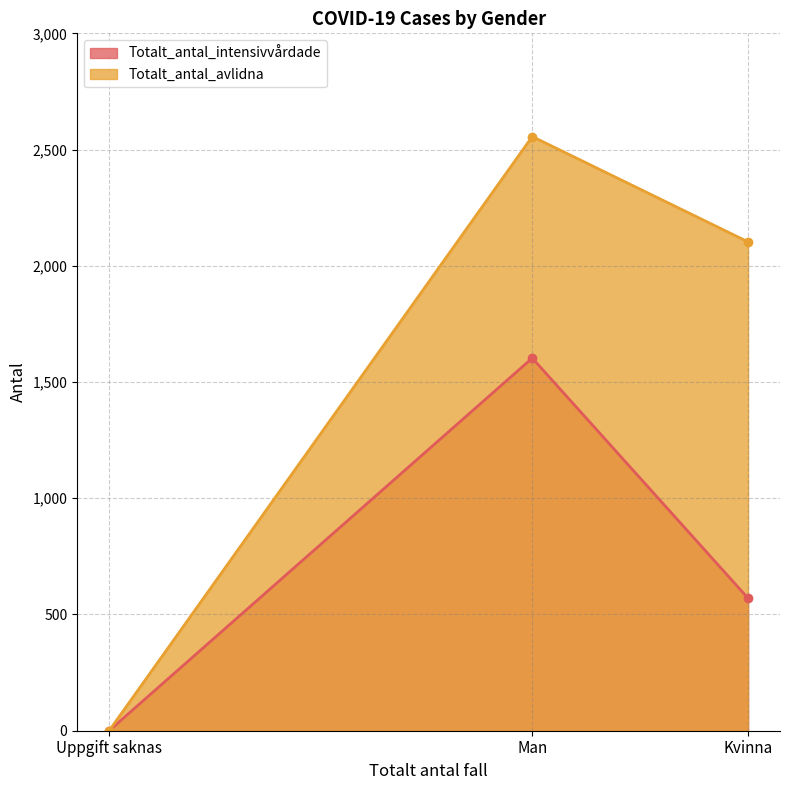

What are all the series names shown in the legend?

Totalt_antal_intensivvårdade, Totalt_antal_avlidna